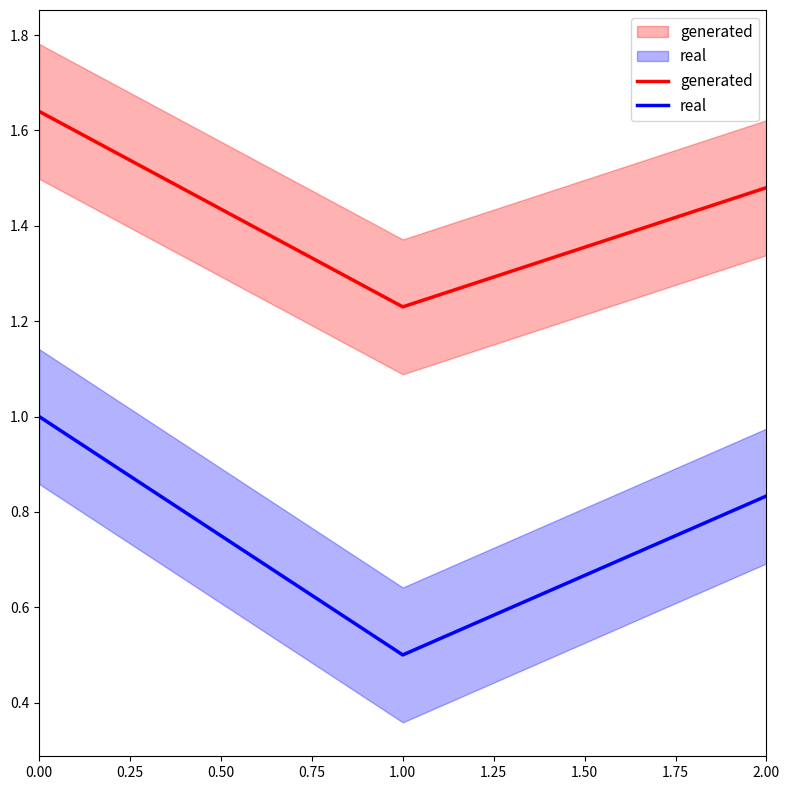

Is it true that real equals 0.3 at 1.00?

False